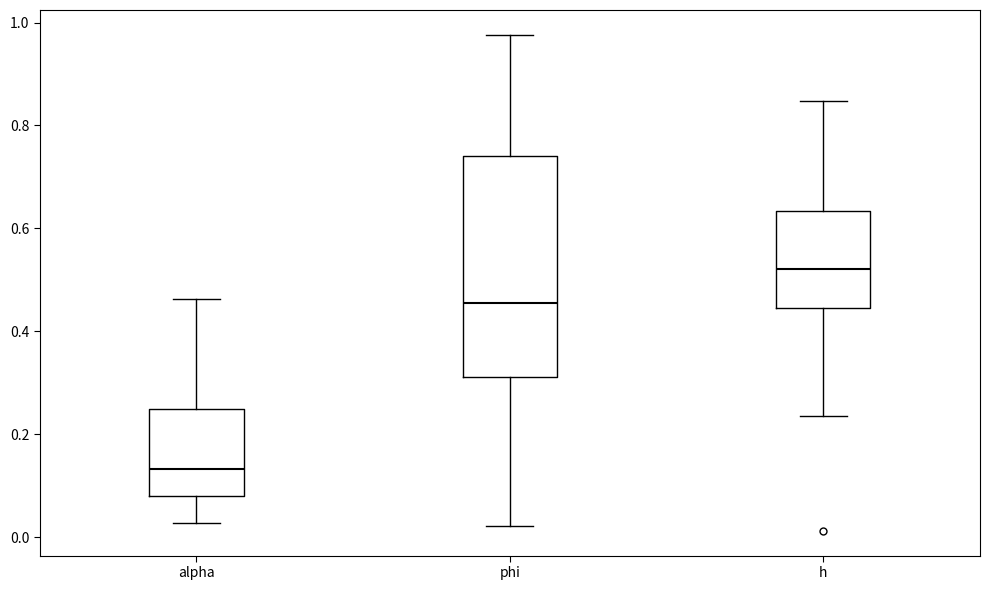

Where does the lower whisker of the box for h end on the y-axis? The values are not printed on the chart, so give them approximately, as read against the axis.

0.24